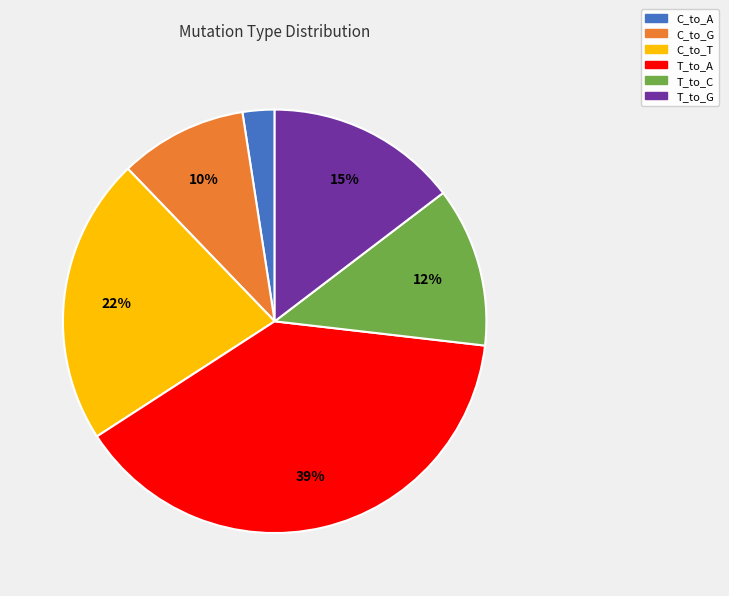

Is there any slice that represents more than half of the pie?

No